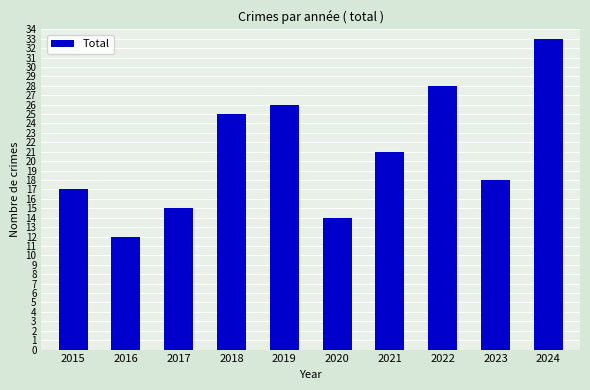

What is the difference between the values at 2023 and 2018?

7